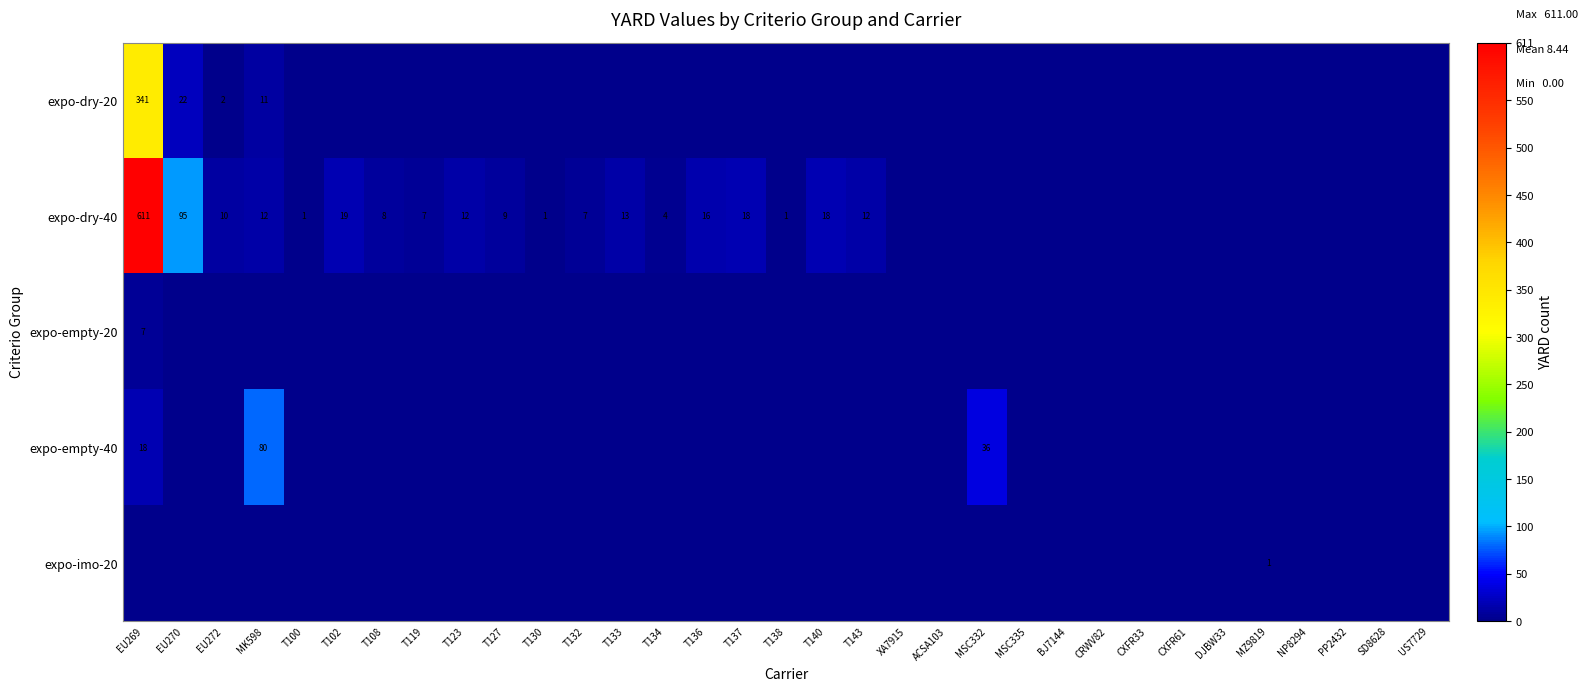

The value of expo-dry-20 at EU270 is 38. True or false?

False